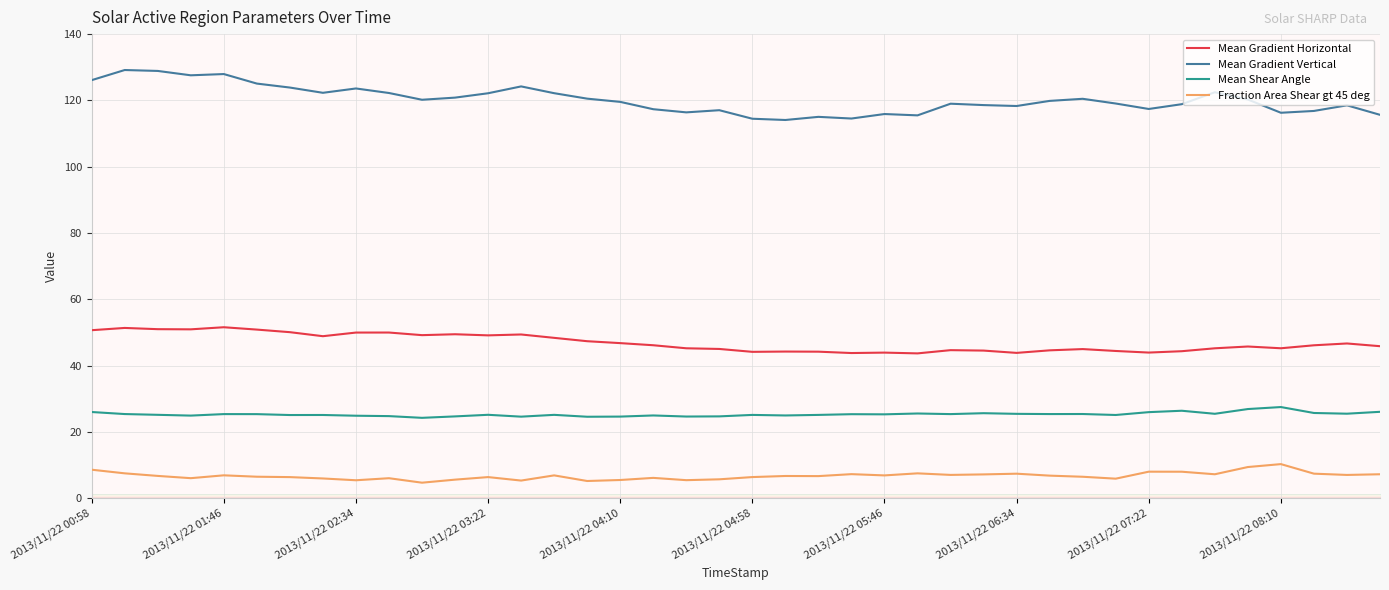

Which series has the largest range (max minus min)?

Mean Gradient Vertical